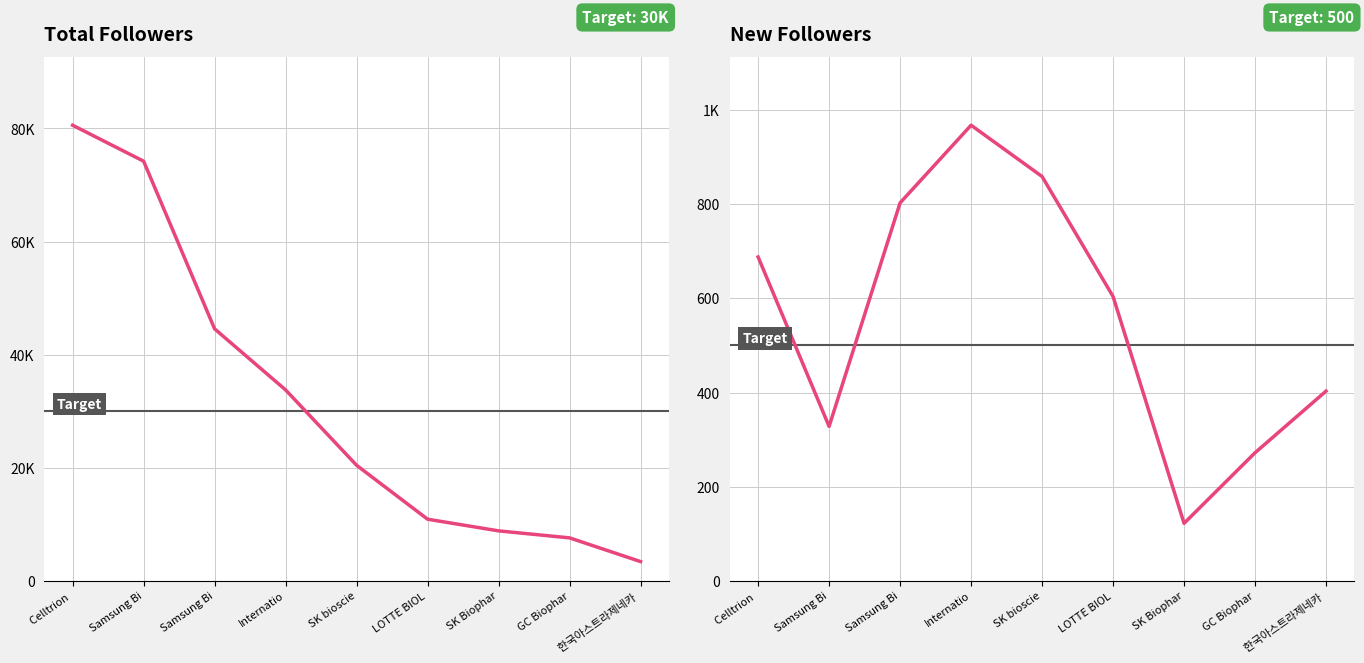

True or false: the data shows 74210 at Samsung Bi.

True